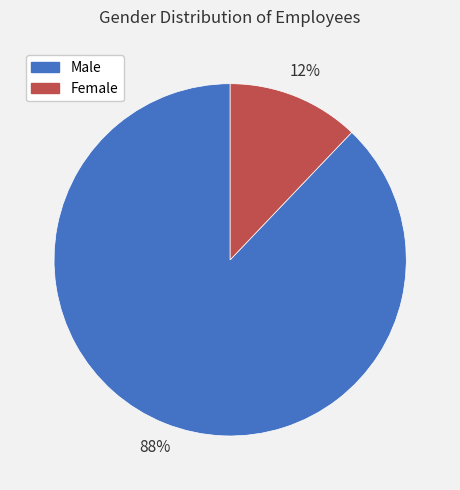

What is the smallest slice in the pie chart?

Female